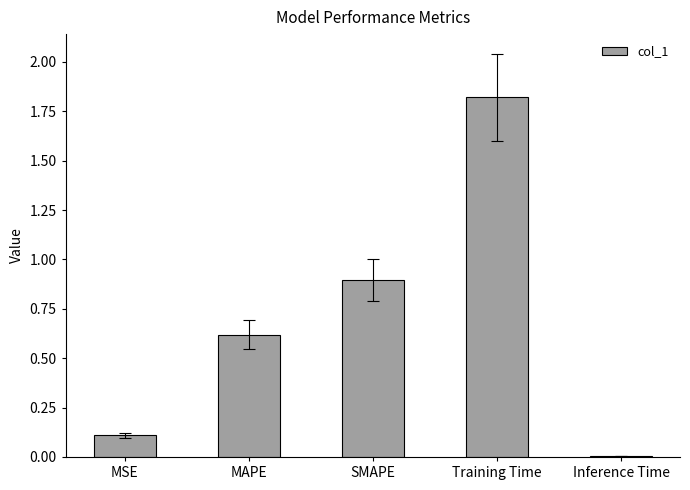

What is the maximum value shown in the chart?

1.8